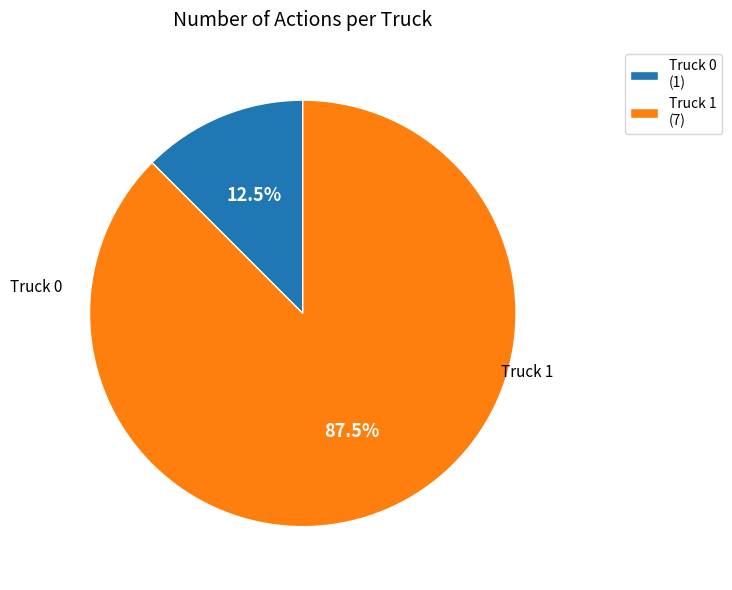

Does Truck 1 account for over 50% of the chart?

Yes